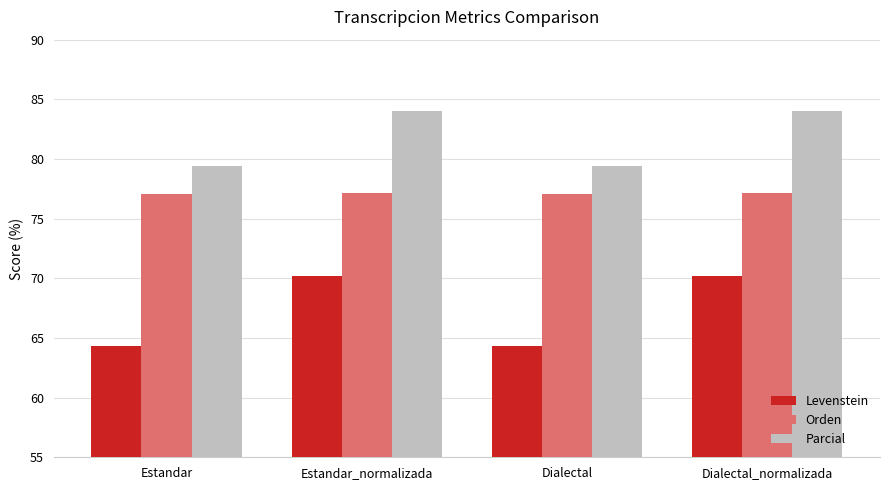

Is it true that Levenstein equals 70.2 at Dialectal_normalizada?

True